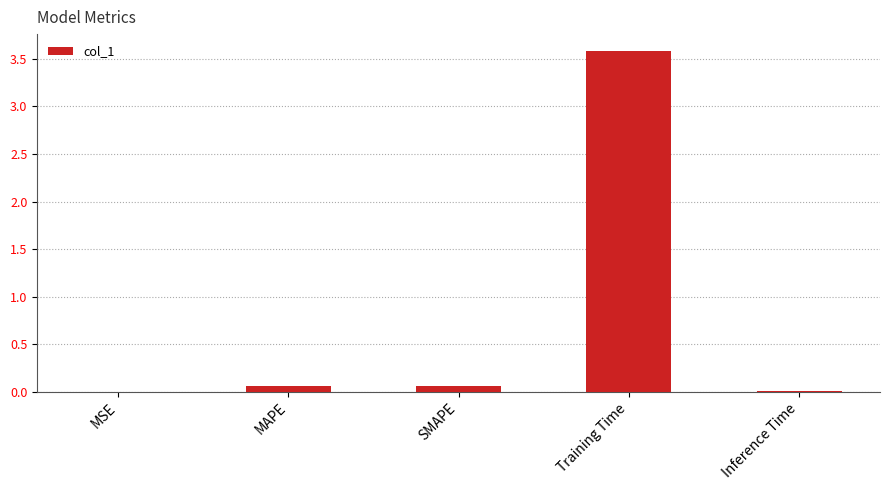

Is it true that the value at MSE is 0.0?

True